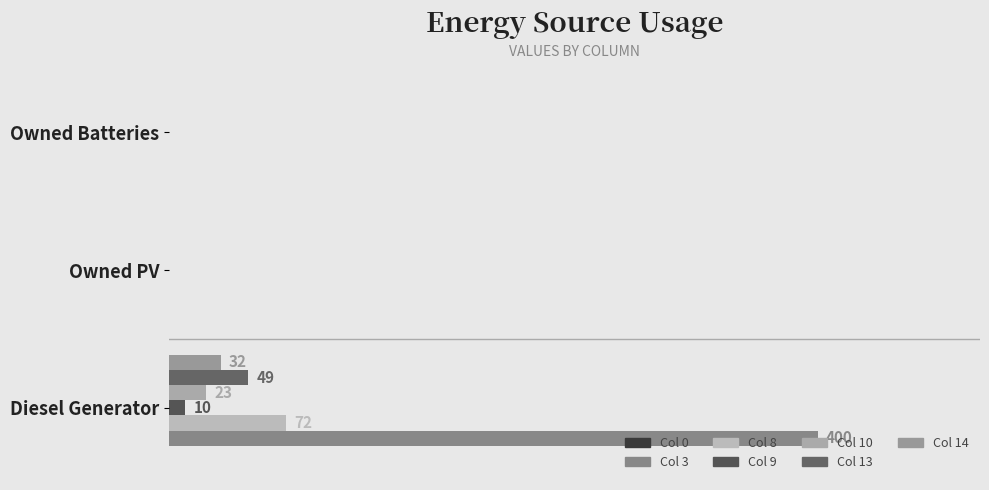

How many bars are there in total?

18